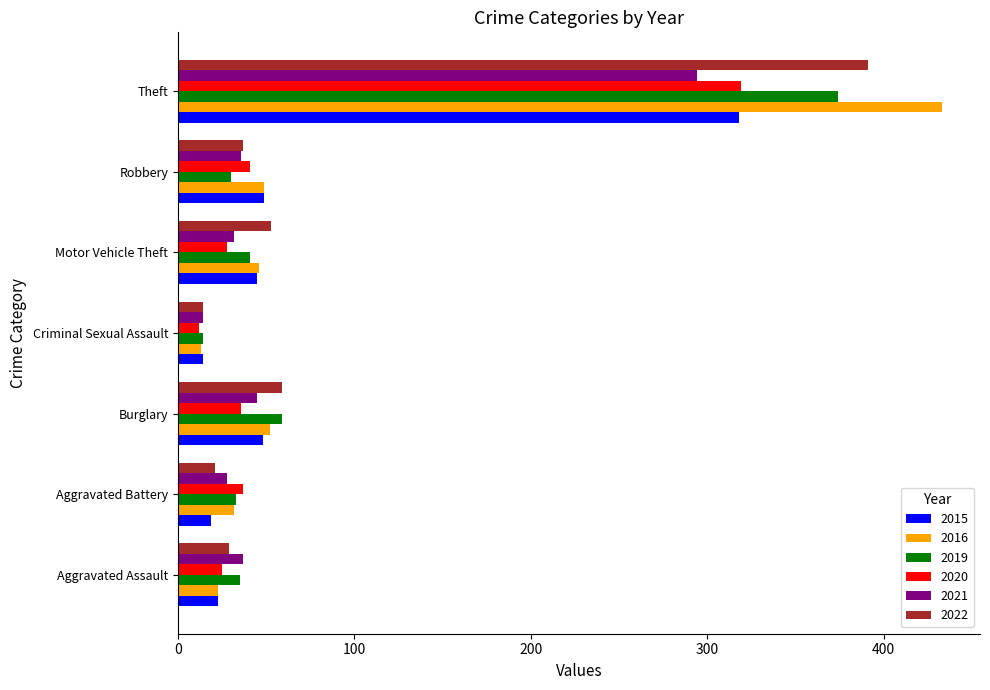

What is the sum of all 2016 values?

648